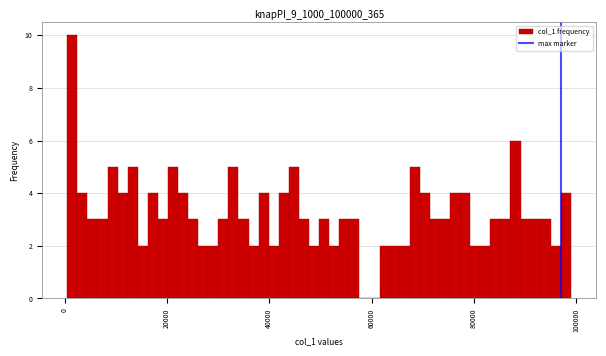

Read against the x-axis, roughly where is the centre of the tallest bar?

2000